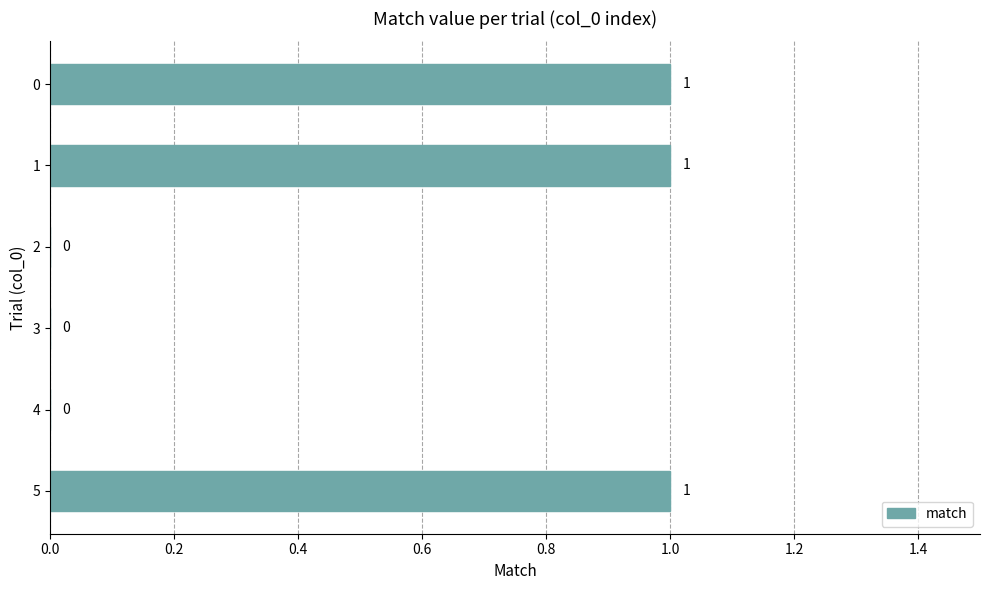

What is the change in value from 3 to 5?

+1